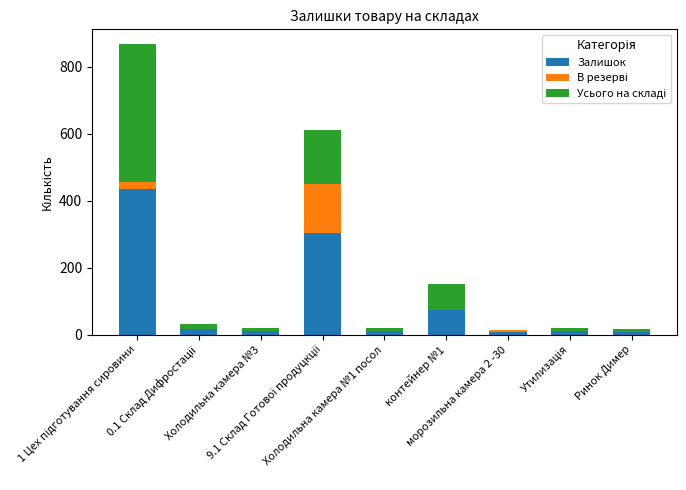

What is the highest value of the Залишок series?

434.0